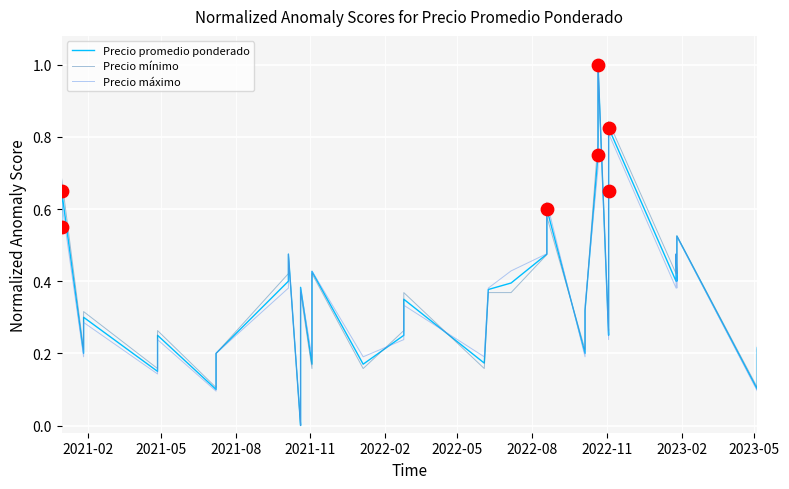

Which series reaches the minimum Y coordinate?

Precio promedio ponderado